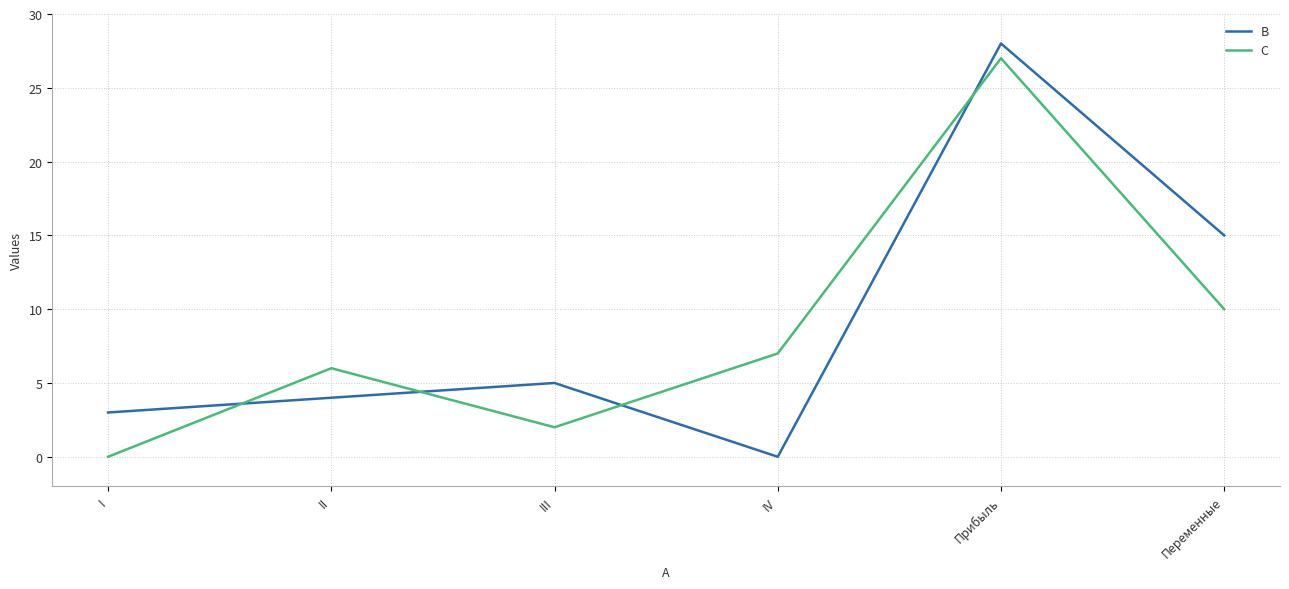

Reading right to left, what are all the values shown in this chart?

B: 15	28	0	5	4	3
C: 10	27	7	2	6	0